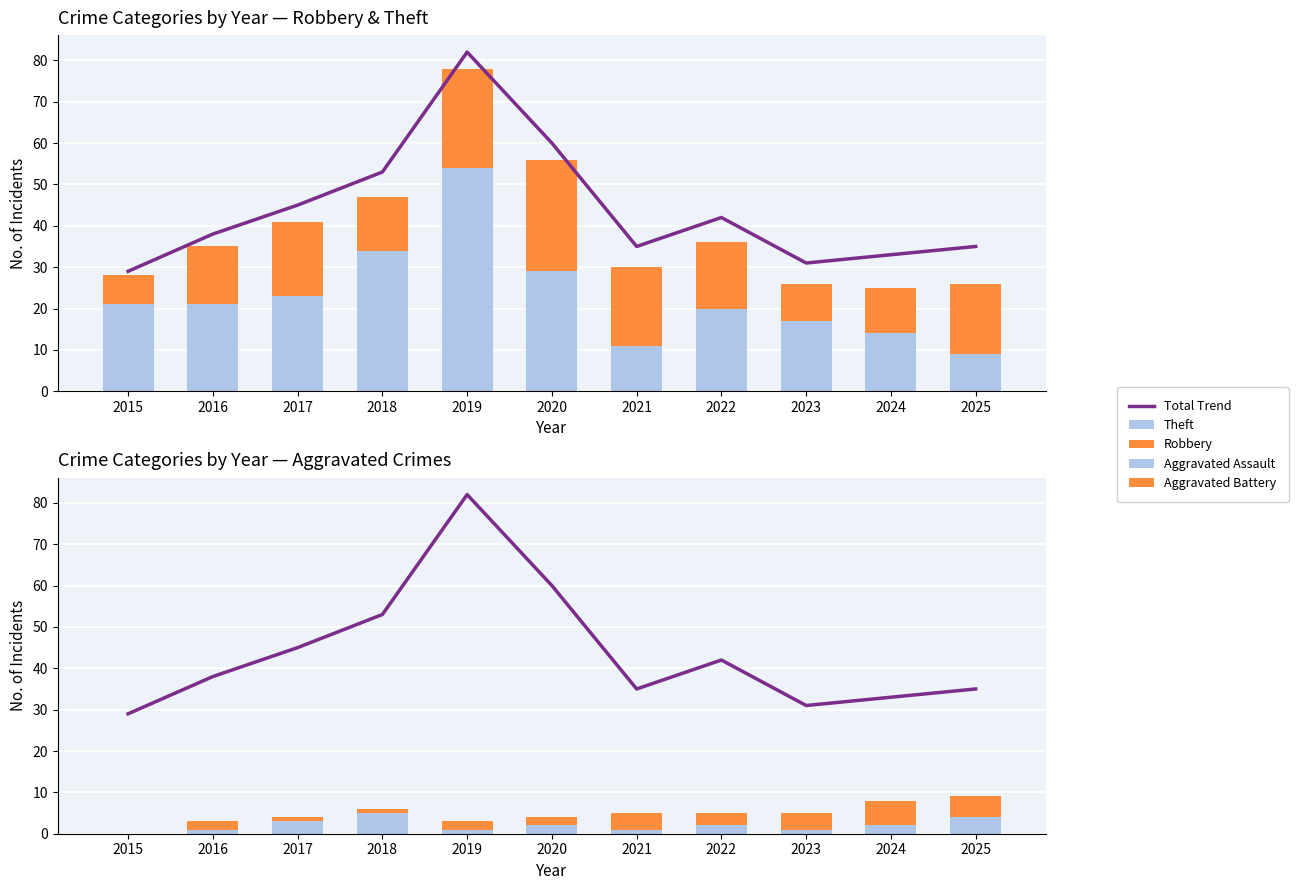

Which category has the lowest value across all series?

2015